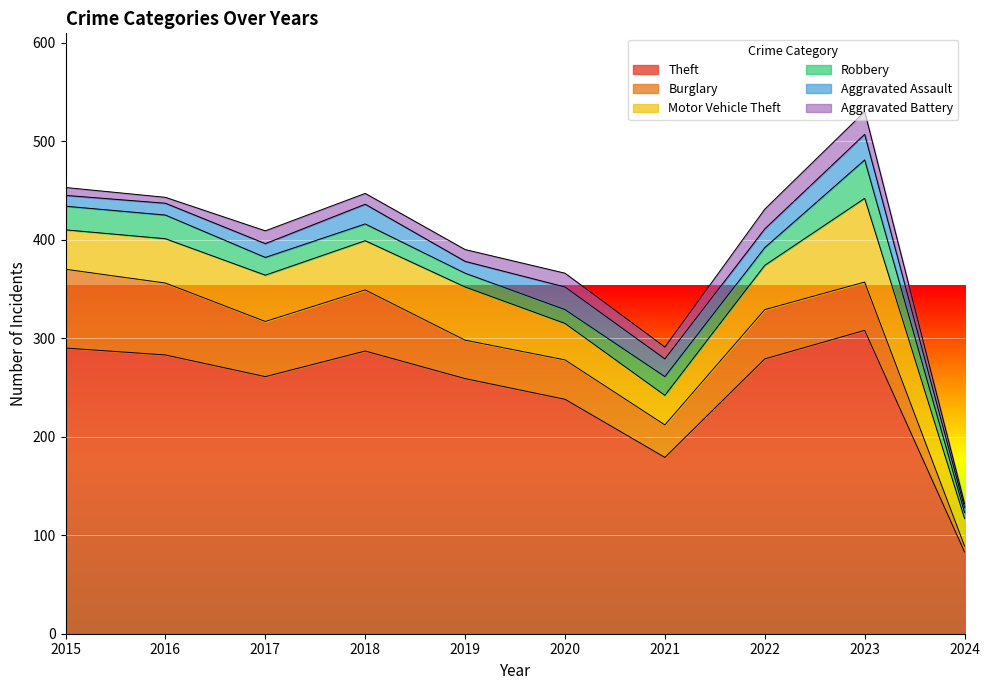

Which label corresponds to the largest value in the chart?

2023